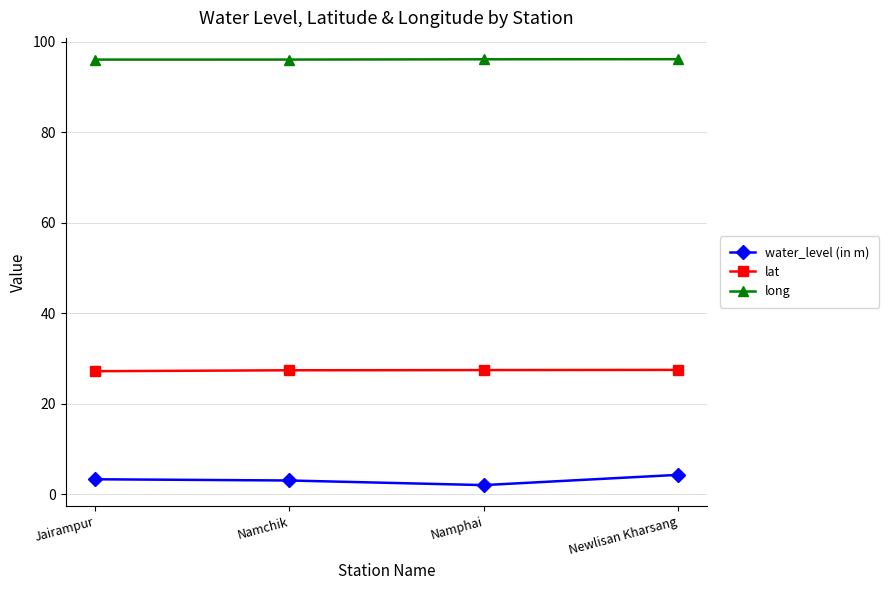

What is the label of the 1st point from the right?

Newlisan Kharsang